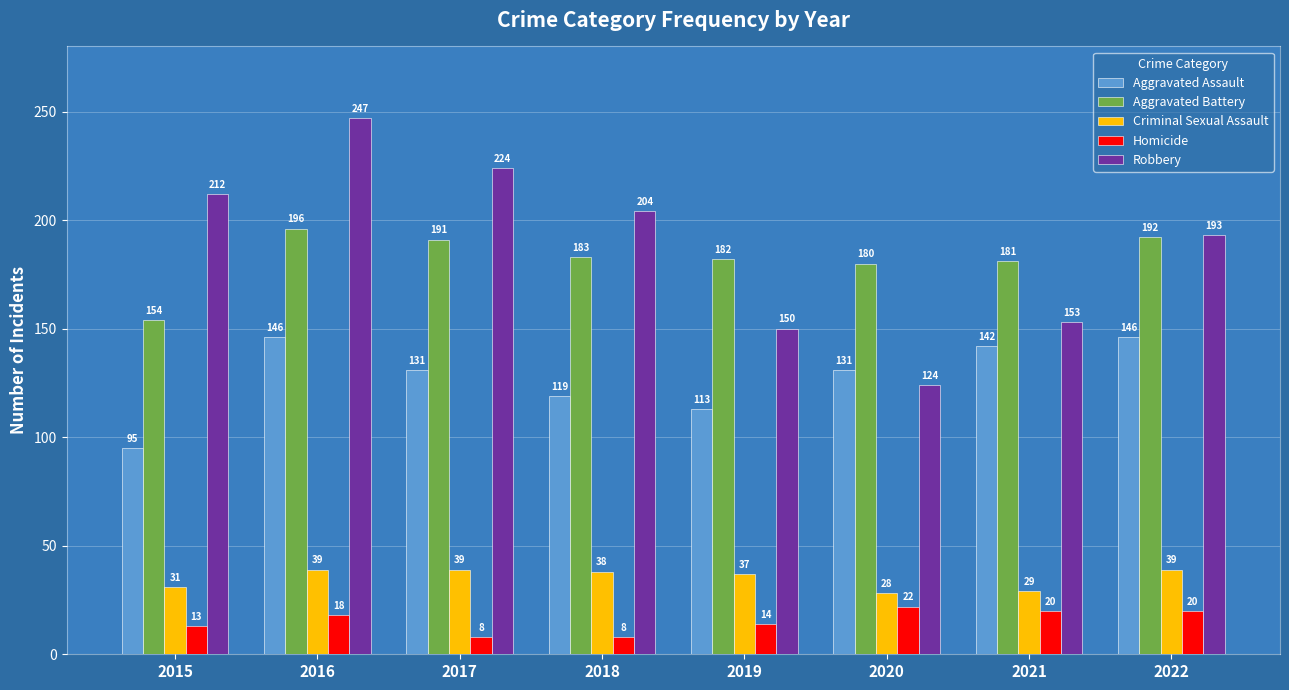

At 2016, list the series in order from smallest to largest.

Homicide, Criminal Sexual Assault, Aggravated Assault, Aggravated Battery, Robbery